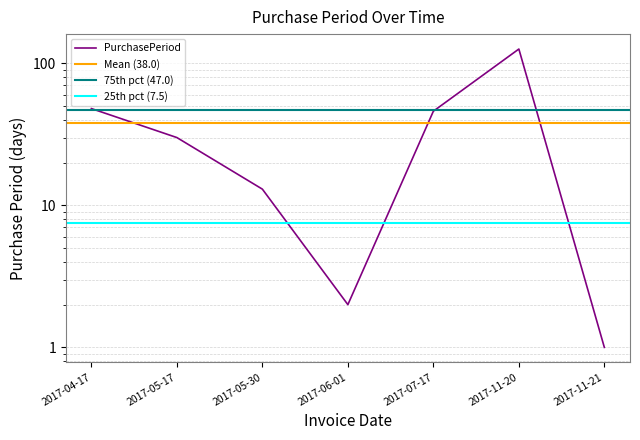

What is the value of the 6th point from the left?

126